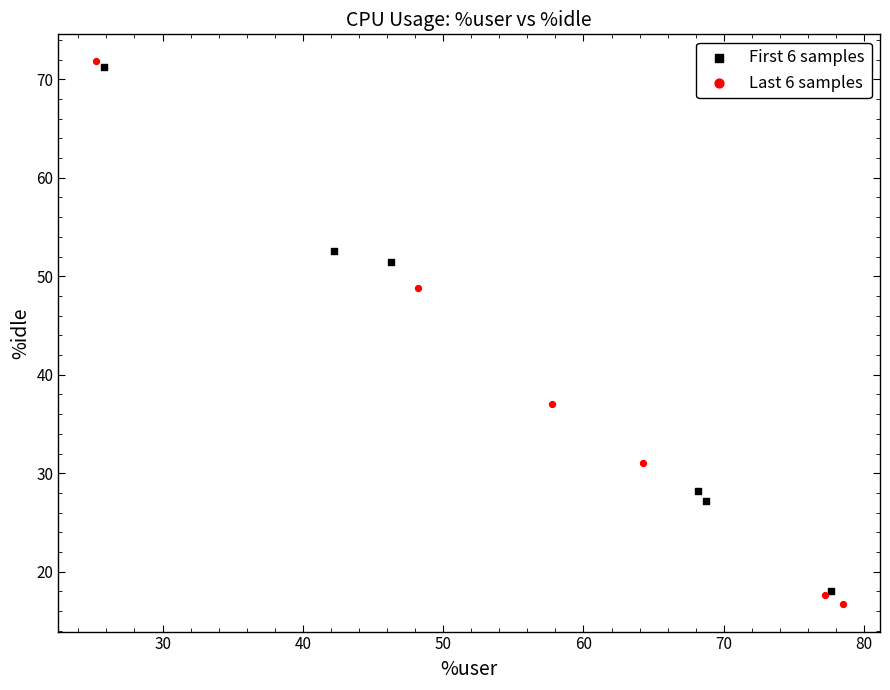

Which series has the widest spread of Y values?

Last 6 samples